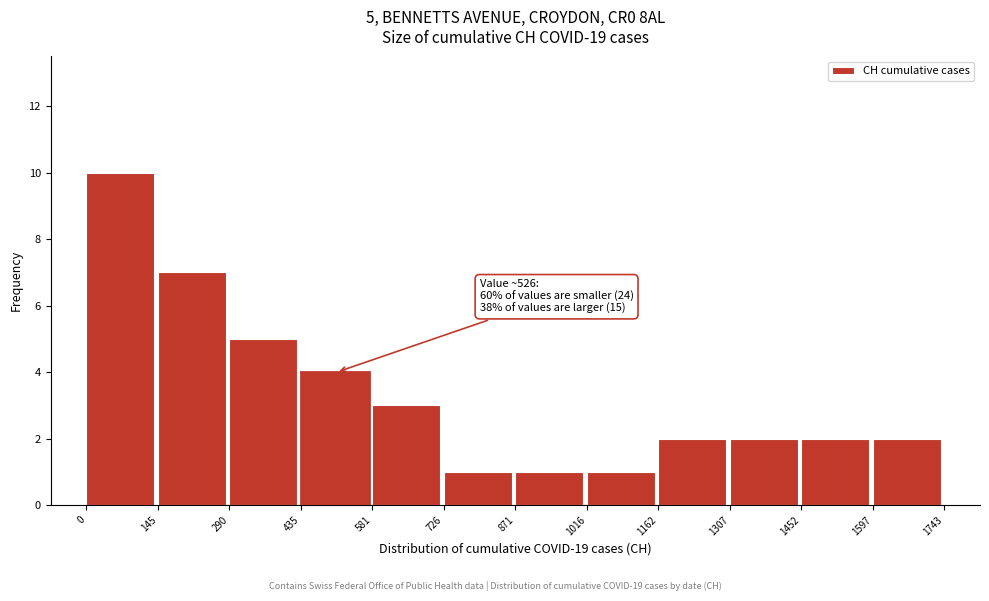

Over which range of the x-axis is the bar tallest?

0 to 145